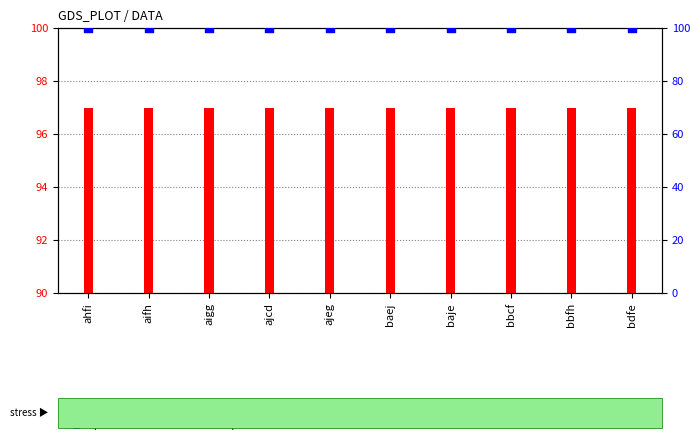

At how many categories does at least one series exceed 99?

10